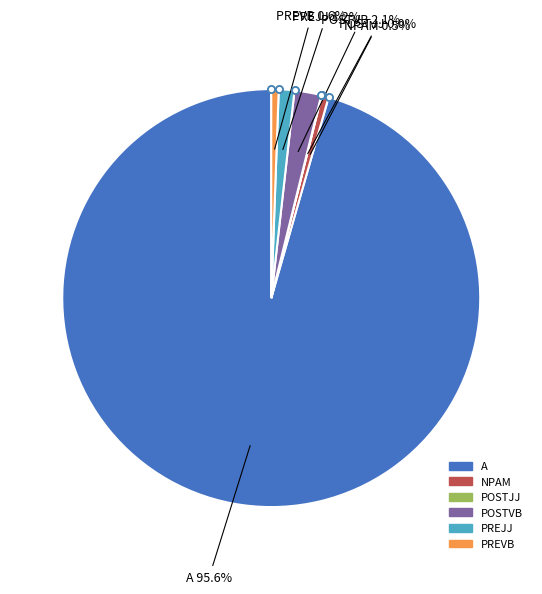

What is the largest slice in the pie chart?

A